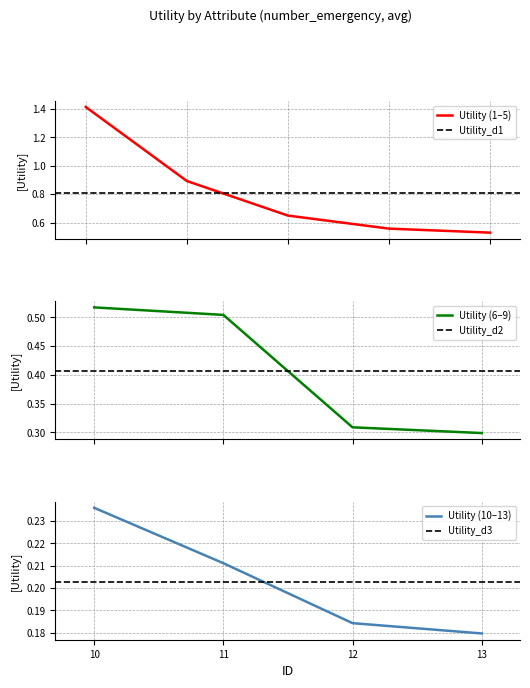

The value at 4 is 0.6. True or false?

True